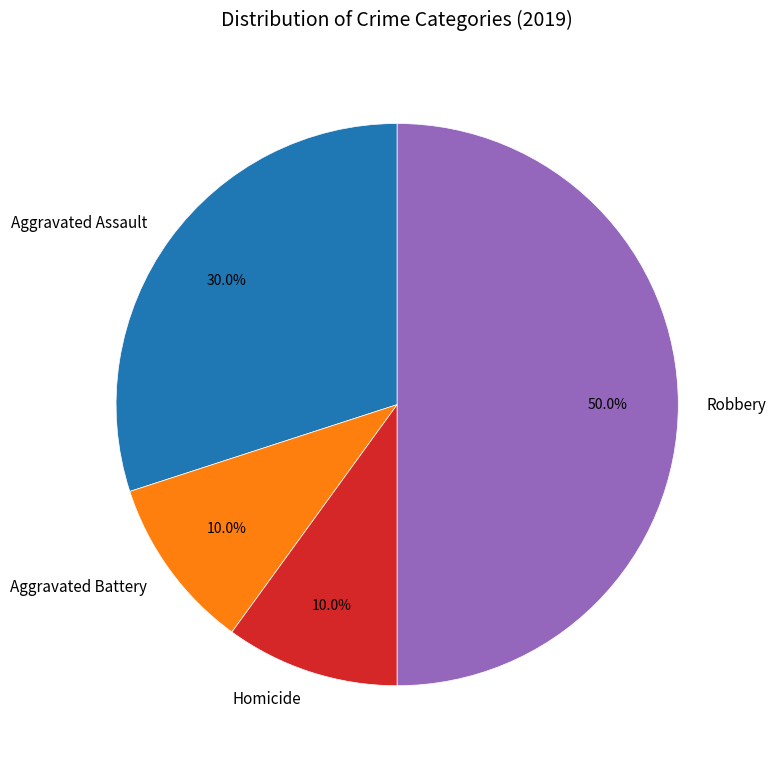

What portion of the pie excludes Homicide?

90.0%